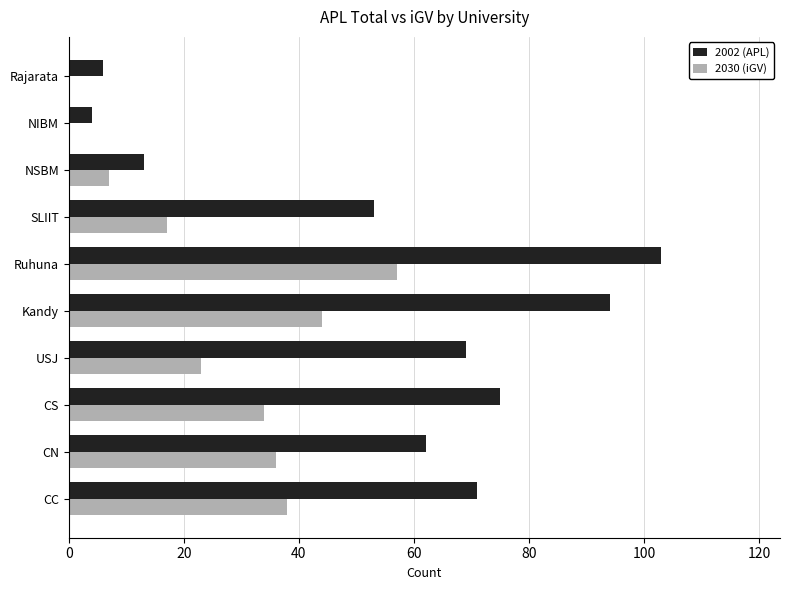

The 2002 (APL) series shows 115 at CC. True or false?

False